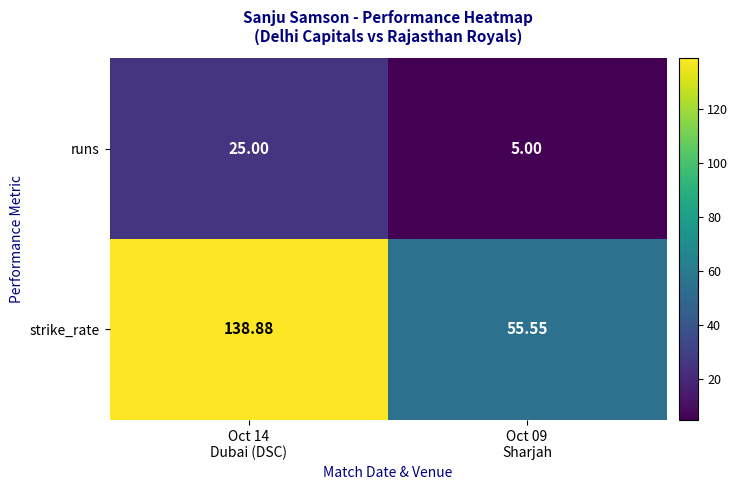

Which series has the widest spread of values?

strike_rate